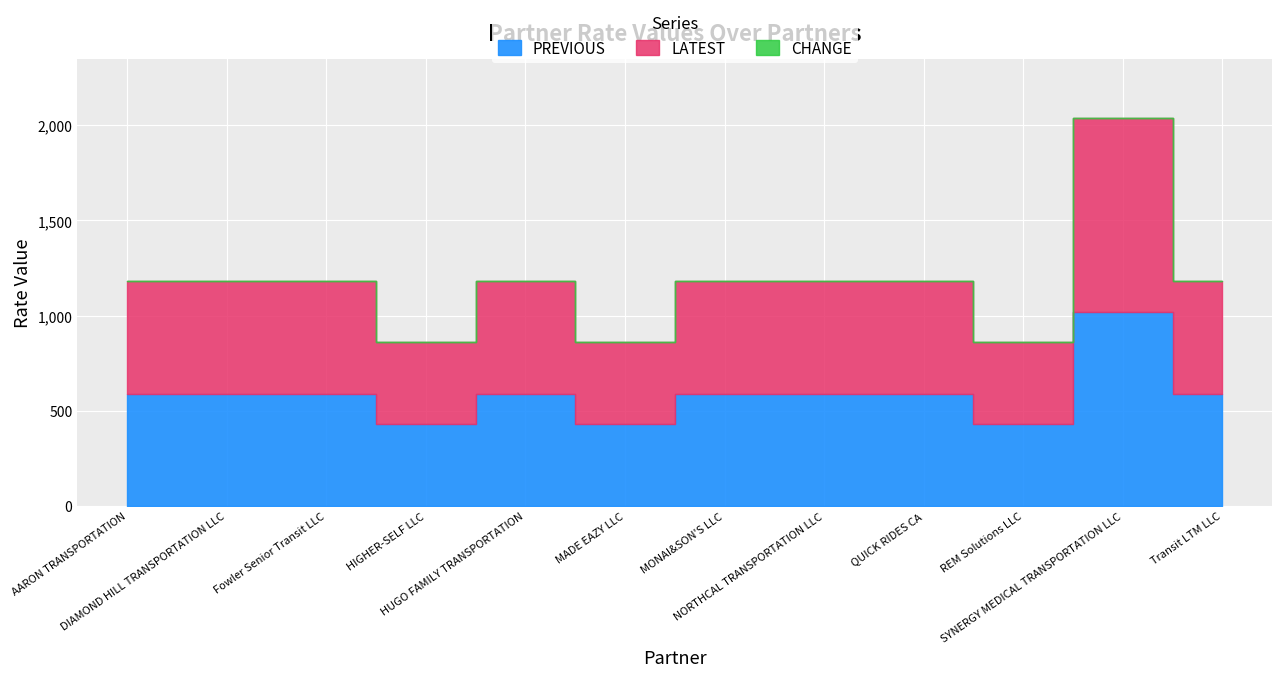

True or false: LATEST has more than 2 points higher than both neighbors.

False